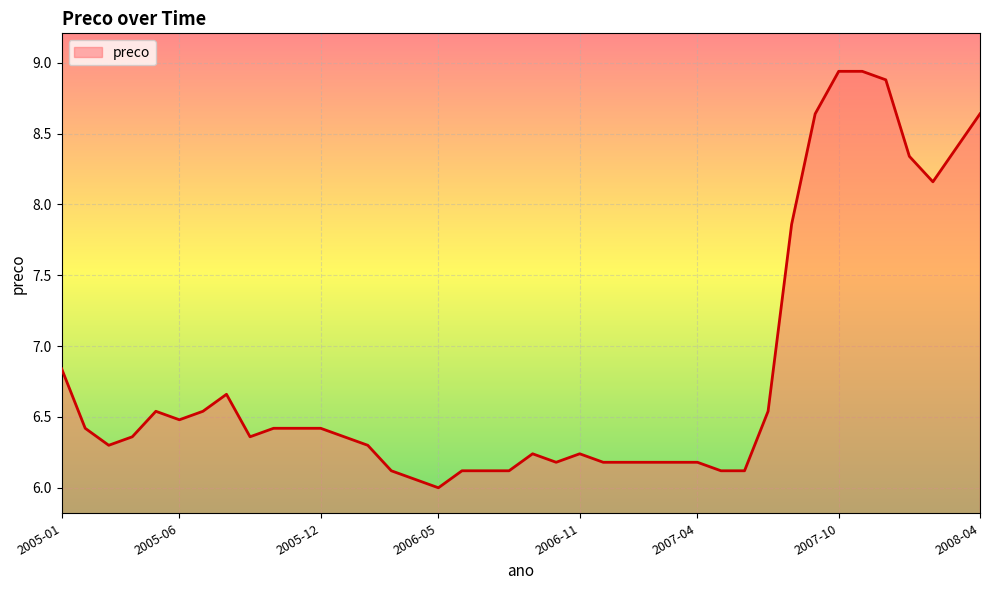

What is the difference between the maximum and minimum values?

2.9